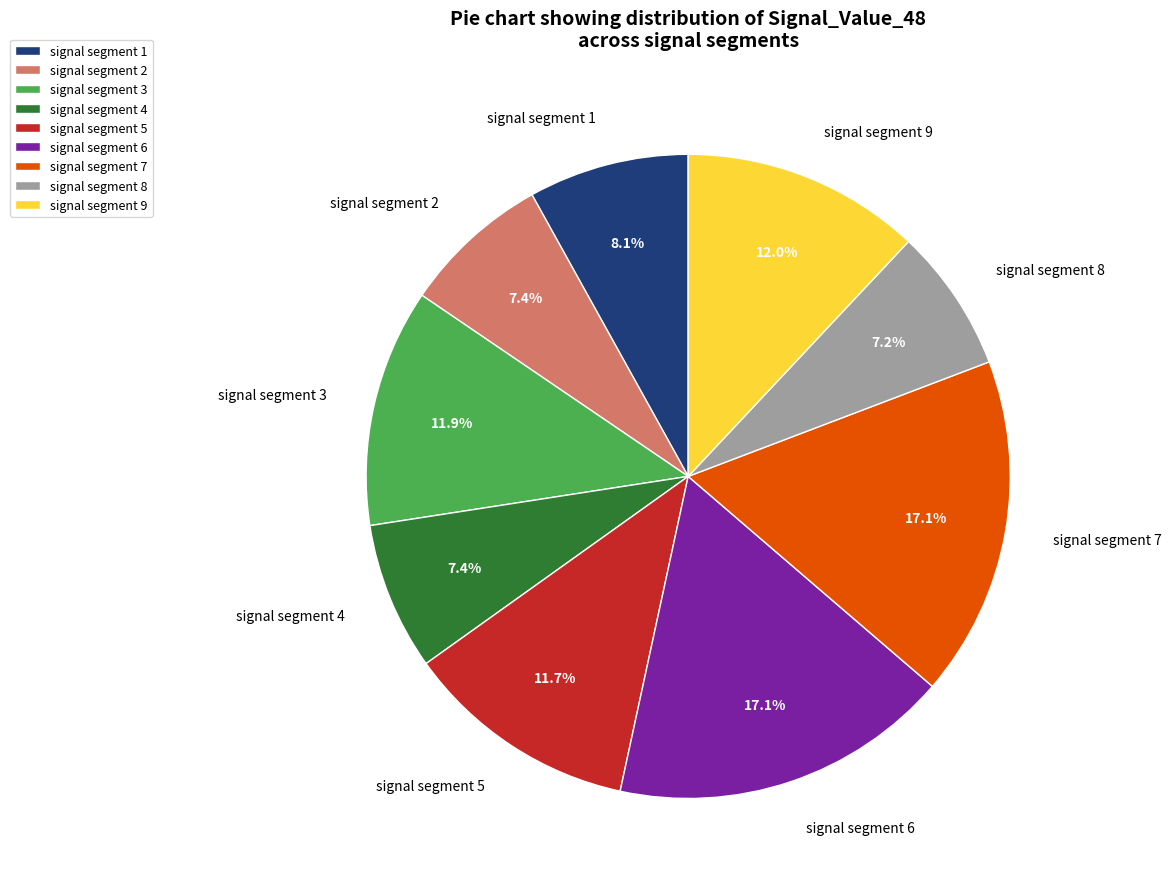

To the nearest percent, what is the difference between the largest and smallest slice percentages?

10%